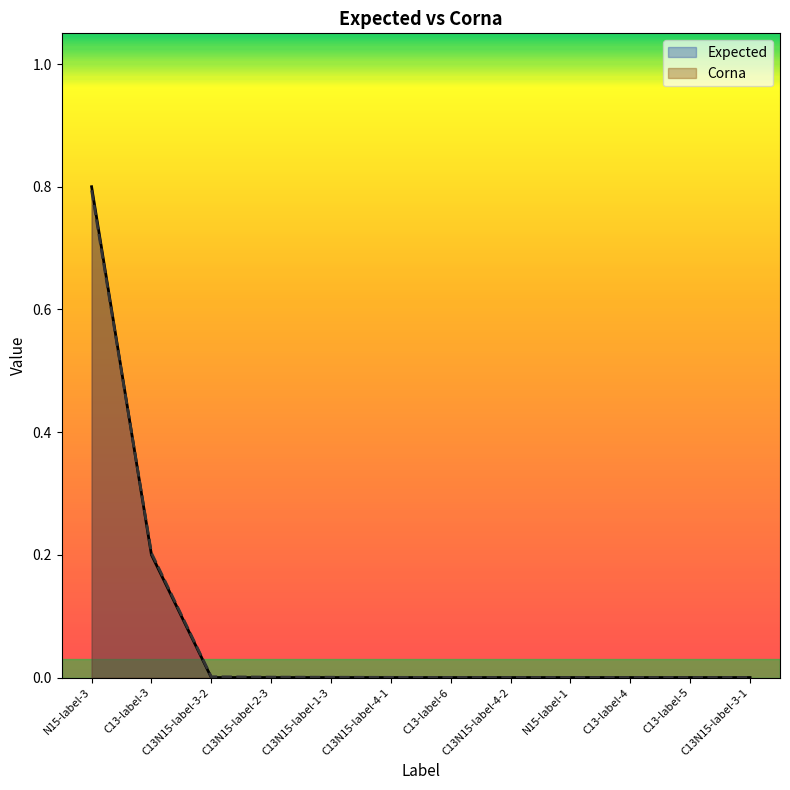

What is the label of the 7th point from the left?

C13-label-6